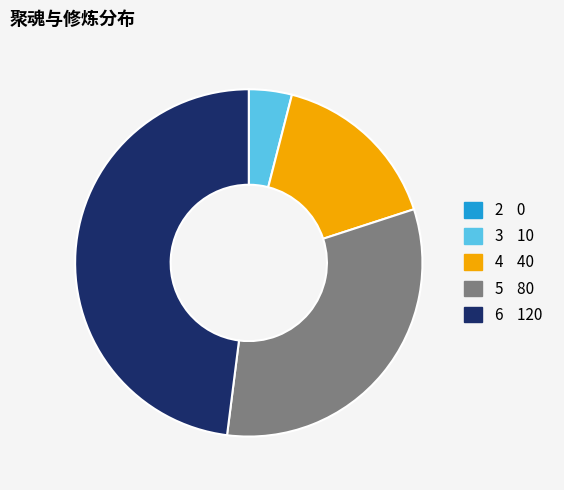

Which slice is the largest?

6